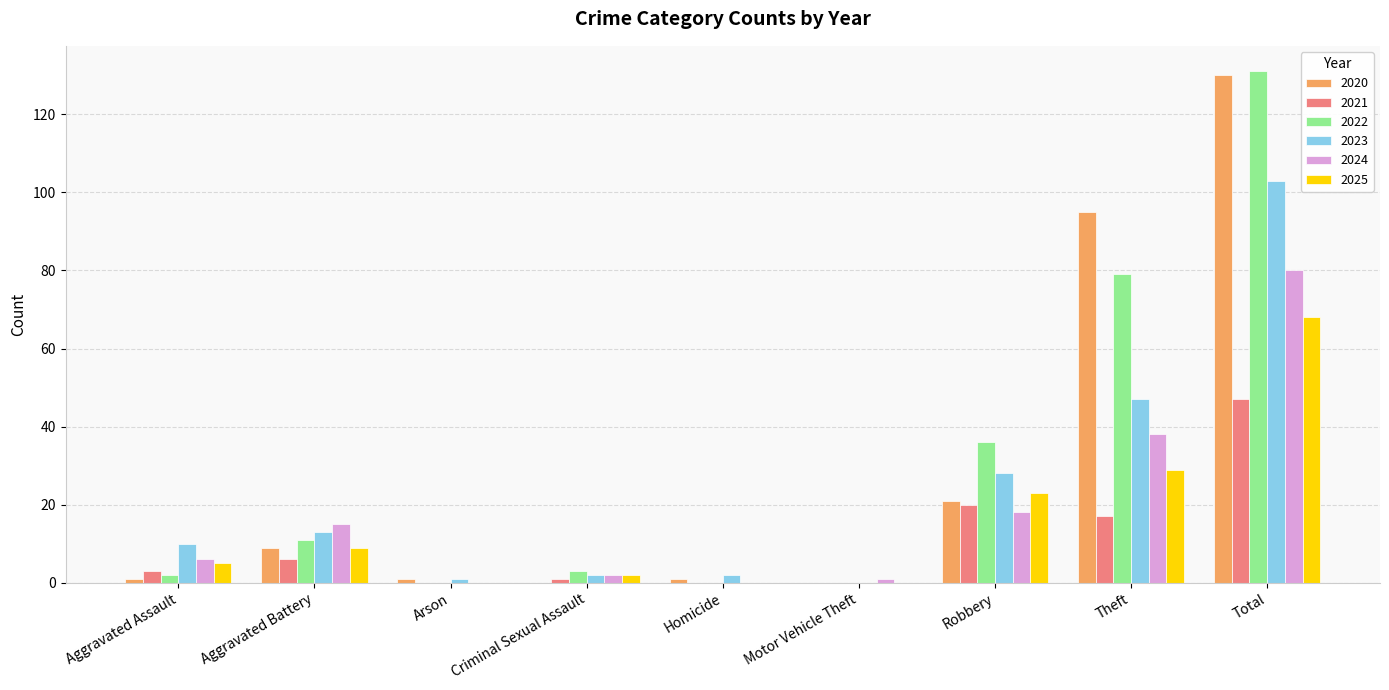

What is the total value across all series at Robbery?

146